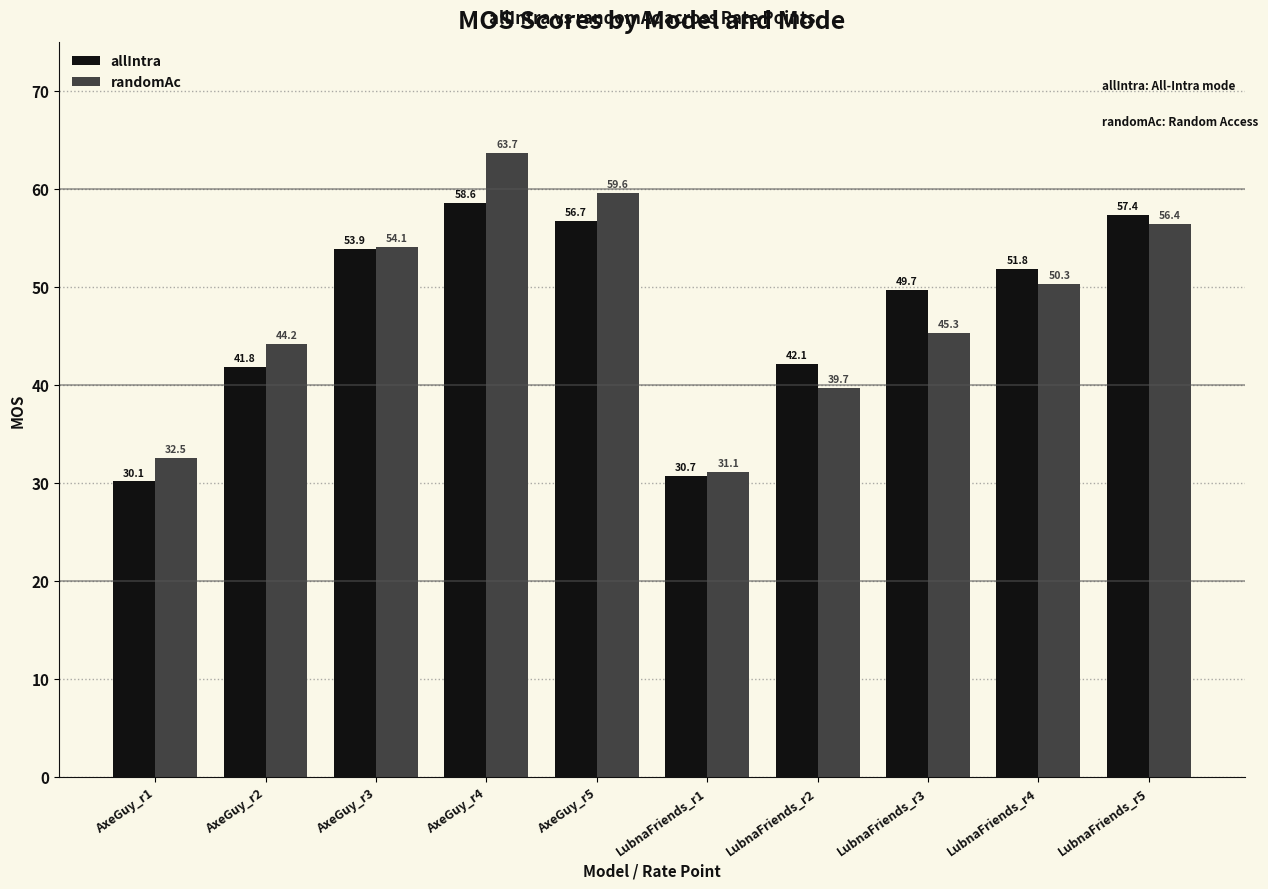

What are all the series names shown in the legend?

allIntra, randomAc